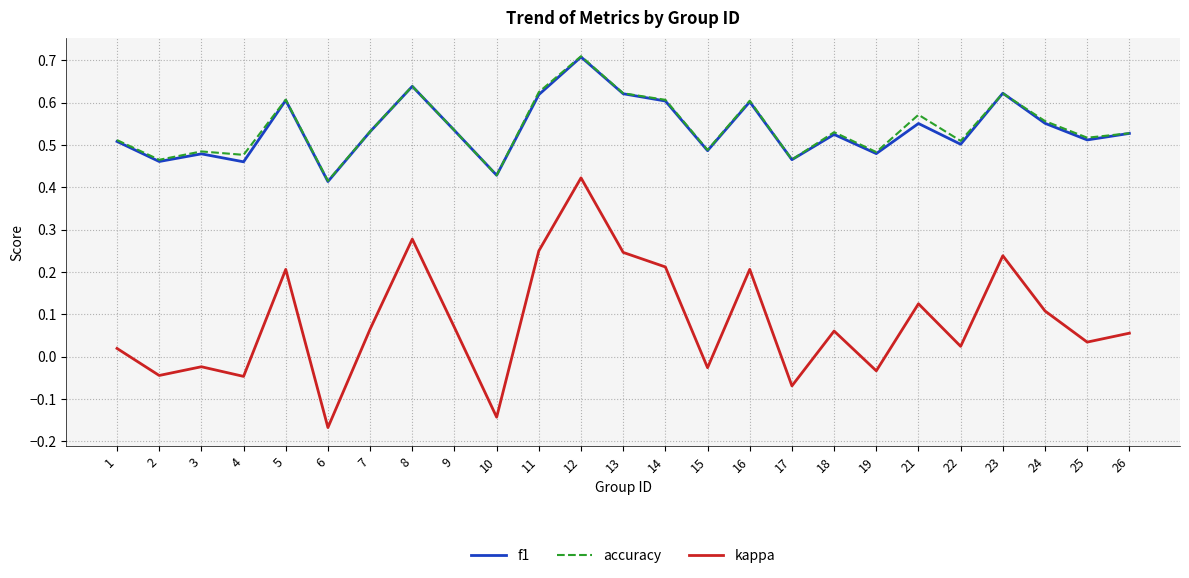

Between 15 and 25, which series saw the biggest shift?

kappa